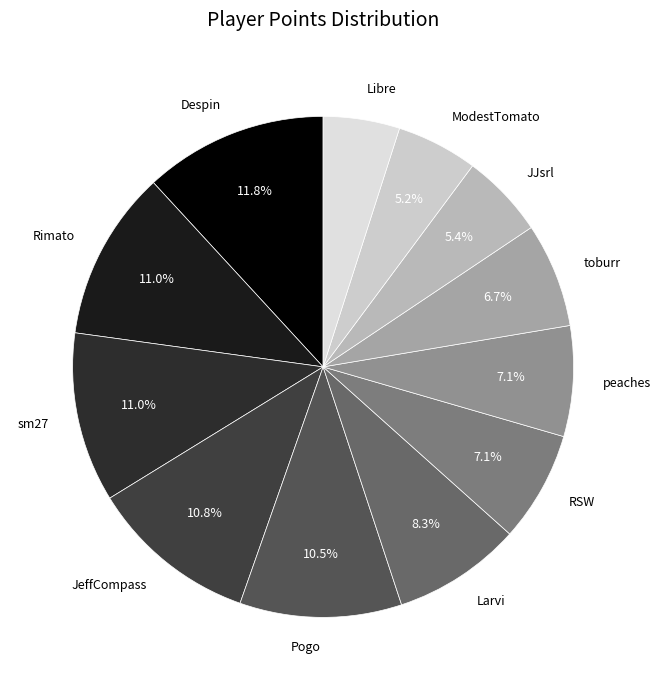

Which slice is the largest?

Despin